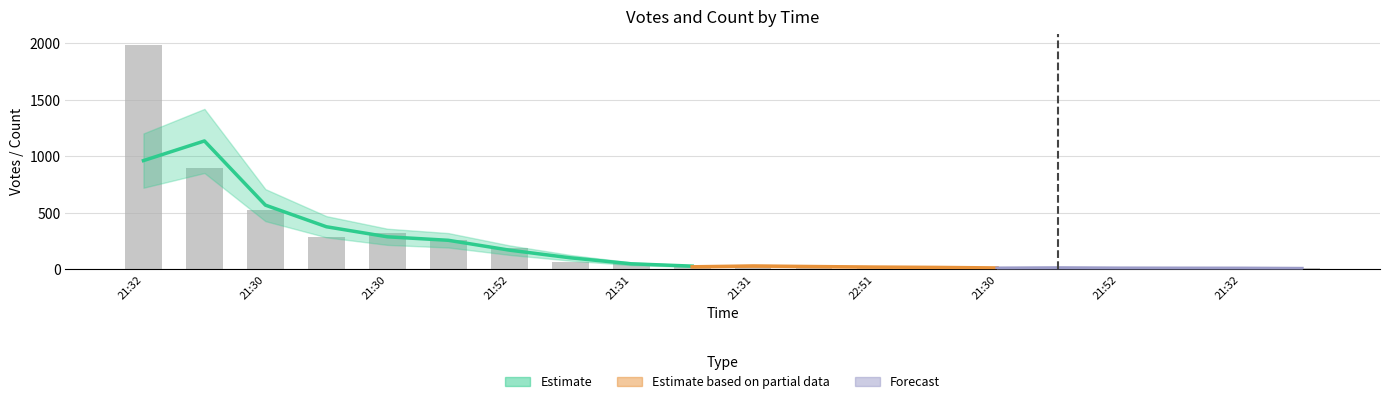

Reading left to right, extract all data points from this chart.

1986	897	522	281	323	255	188	62	51	29	33	22	14	19	13	12	7	7	10	6